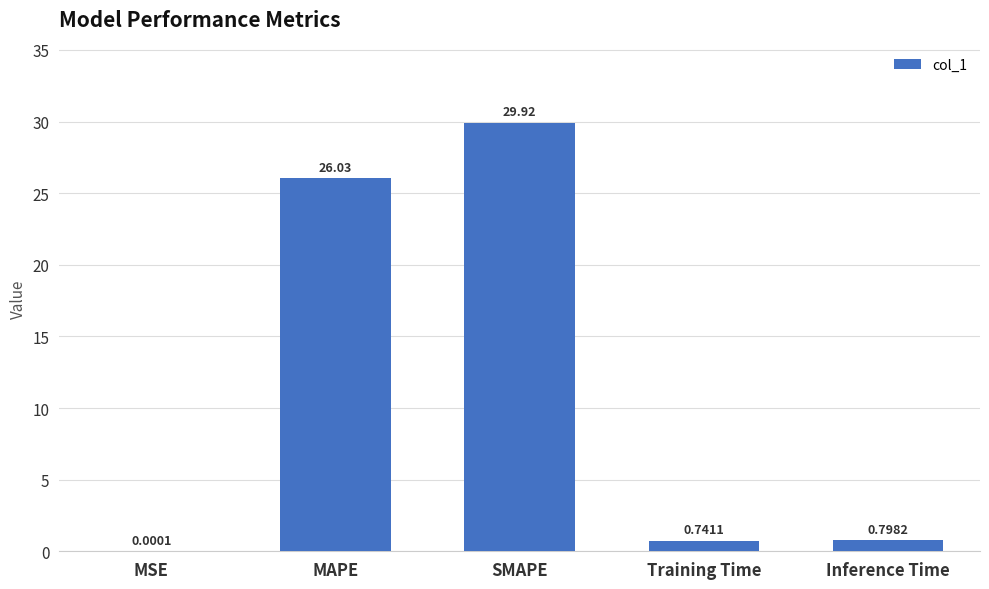

At which label is the value closest to 14?

MAPE